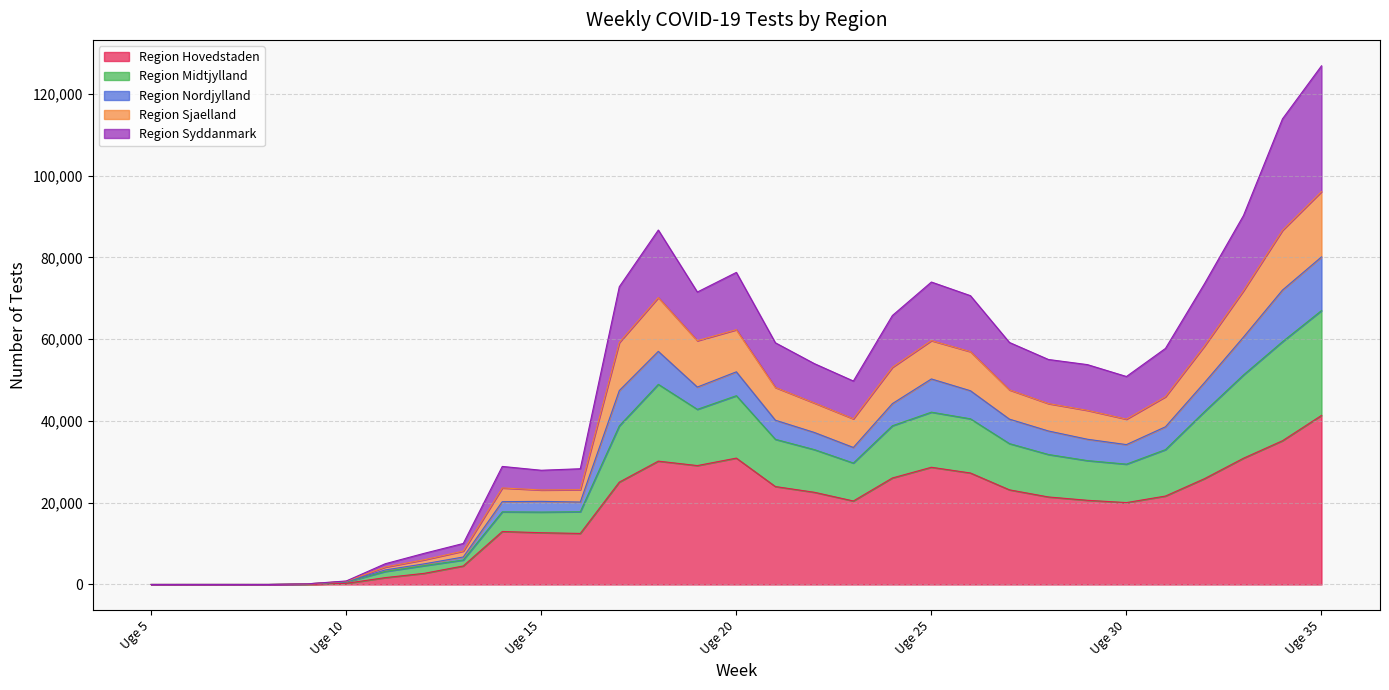

What is the maximum value for Region Hovedstaden?

41340